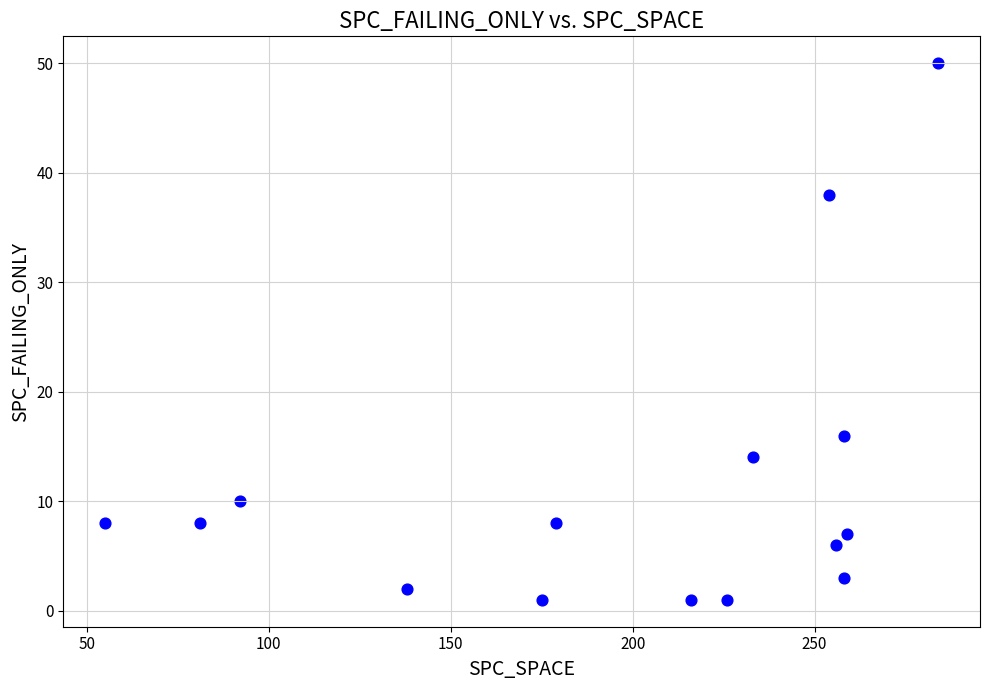

What is the range of Y values (max minus min)?

49